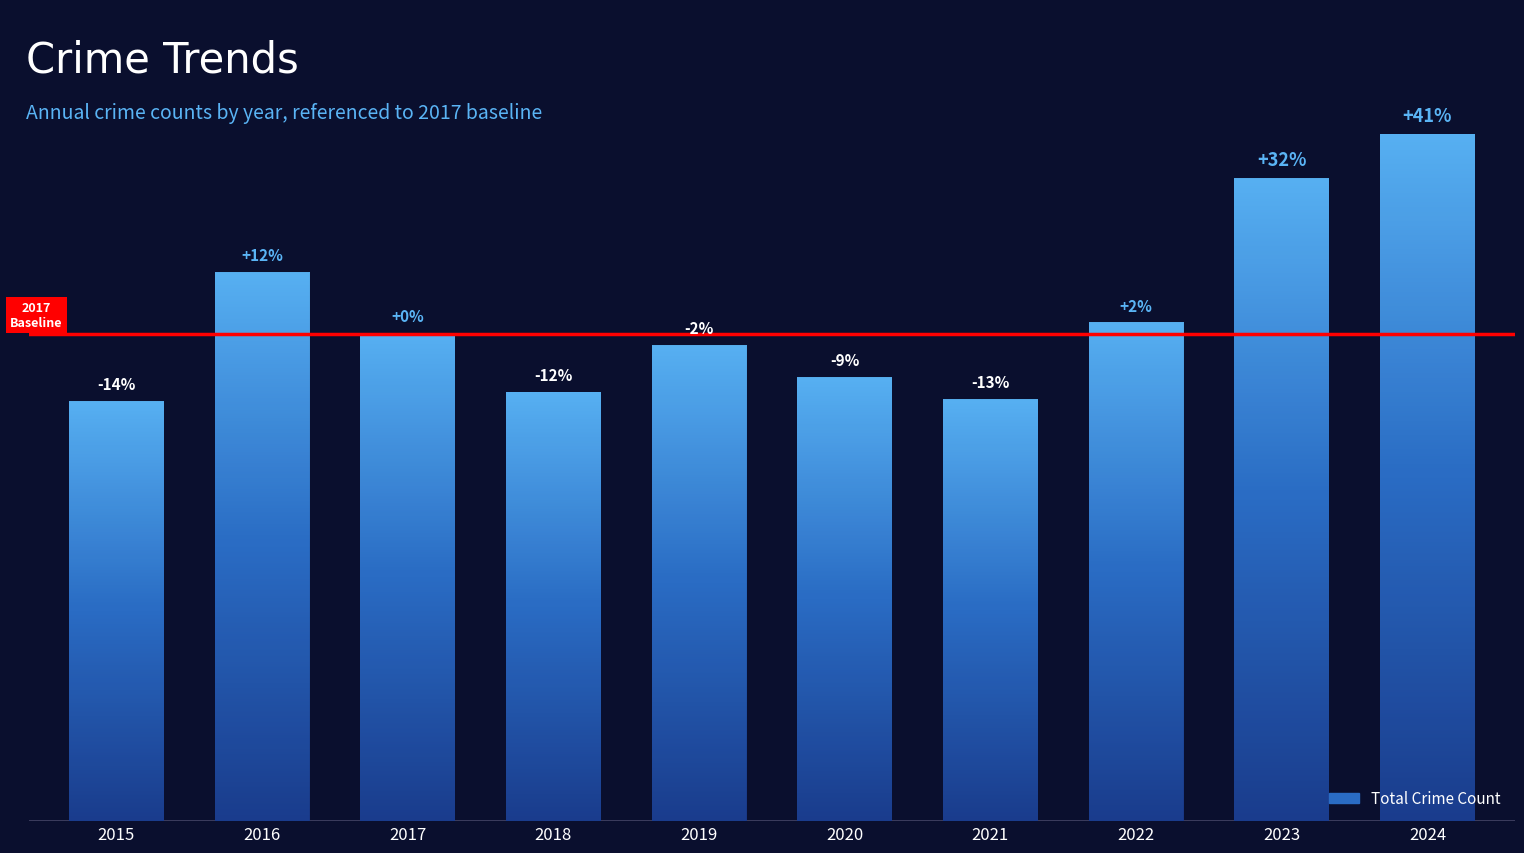

Are the bars horizontal?

No